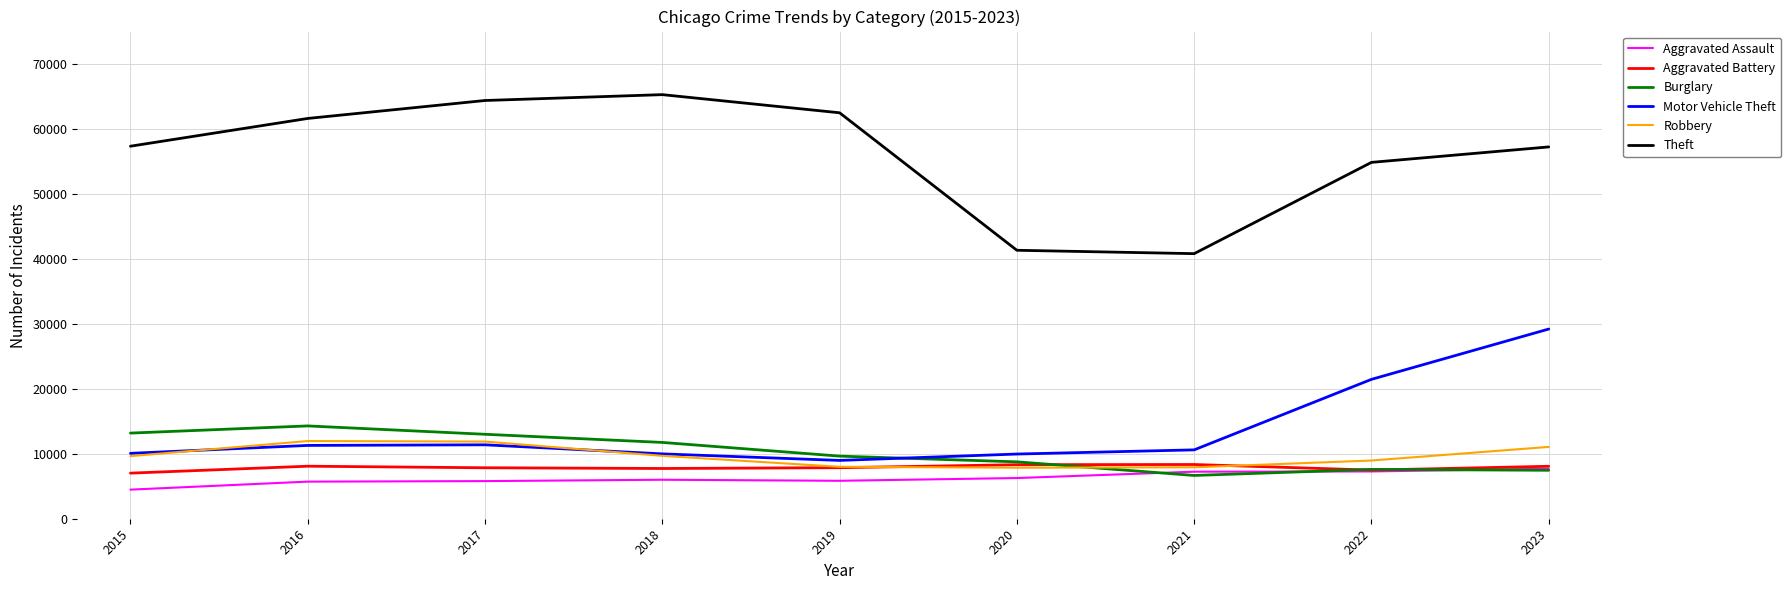

Rank the series by their maximum value, from highest to lowest.

Theft, Motor Vehicle Theft, Burglary, Robbery, Aggravated Battery, Aggravated Assault